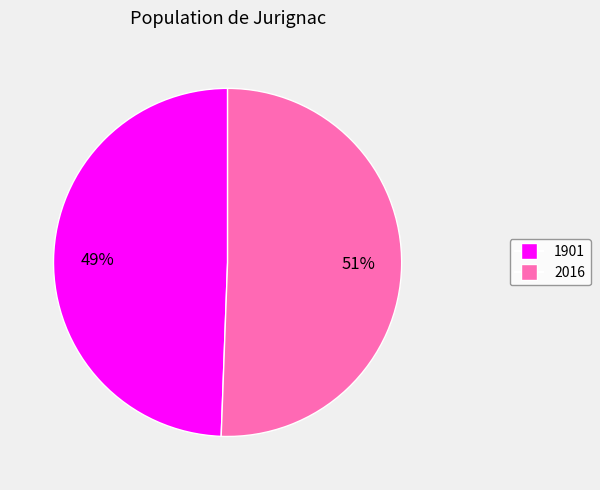

To the nearest percent, what is the average slice percentage?

50%